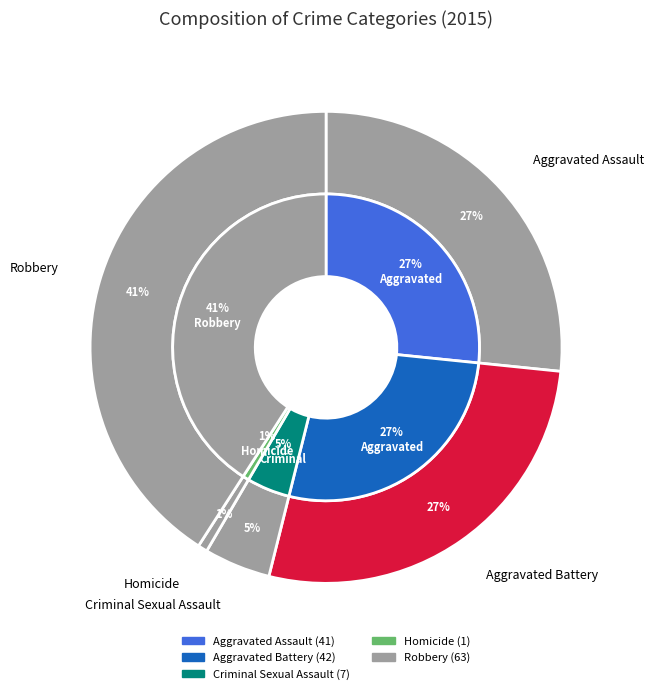

Combined, what portion of the pie is Homicide and Aggravated Battery?

27.9%